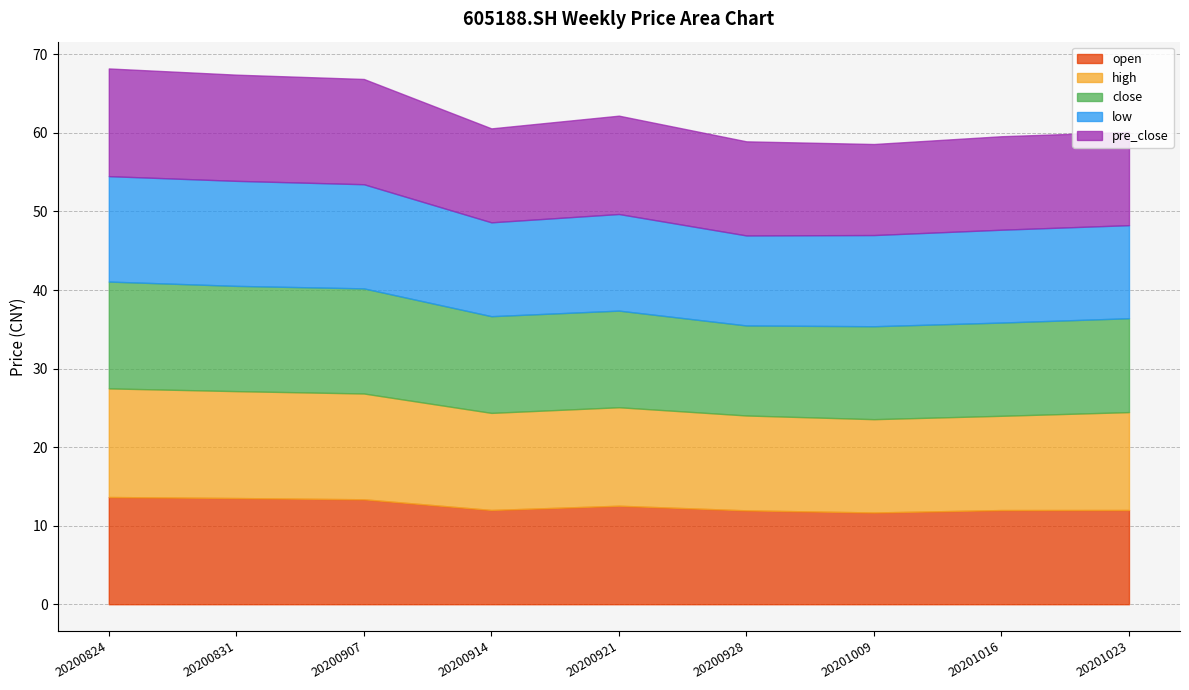

Which series has the largest total across all categories?

high